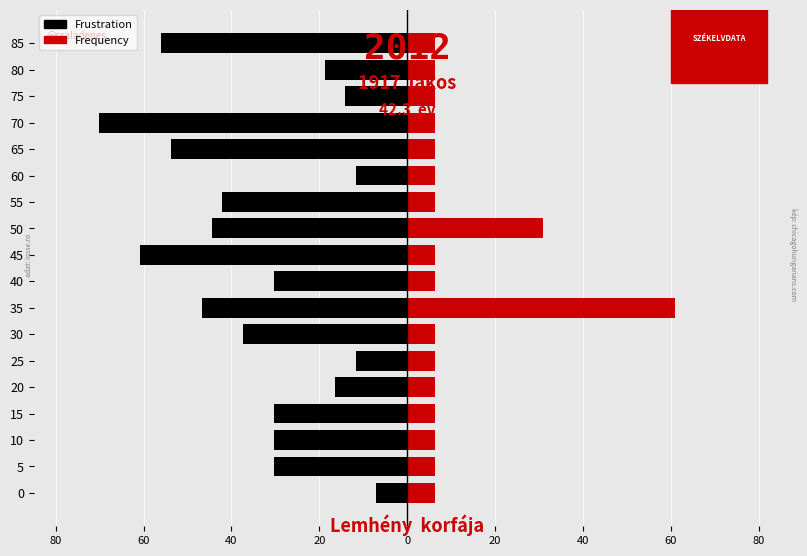

Does the chart contain stacked bars?

No